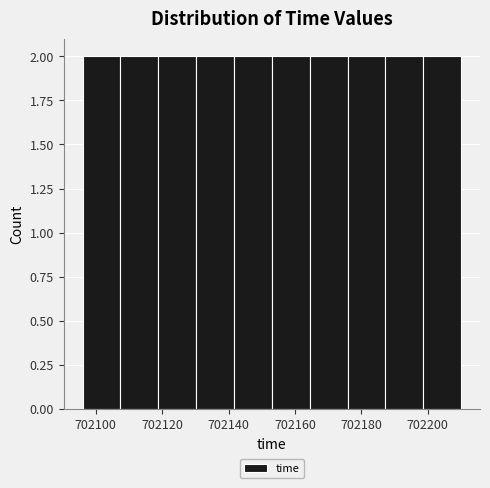

Reading left to right, transcribe this chart: for each bar, give the range it covers on the x-axis and its height. Neither the bar edges nor the heights are printed on the chart, so give them approximately, as read against the axes.

702096.0 to 702107.4: 2
702107.4 to 702118.8: 2
702118.8 to 702130.2: 2
702130.2 to 702141.6: 2
702141.6 to 702153.0: 2
702153.0 to 702164.4: 2
702164.4 to 702175.8: 2
702175.8 to 702187.2: 2
702187.2 to 702198.6: 2
702198.6 to 702210.0: 2